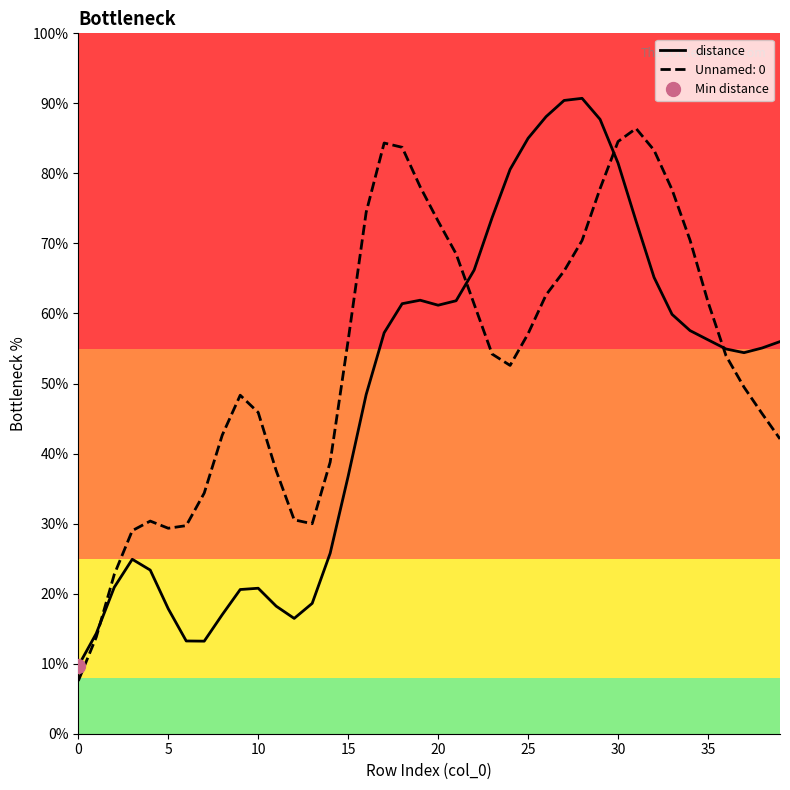

What is the minimum value for Unnamed: 0?

7.5